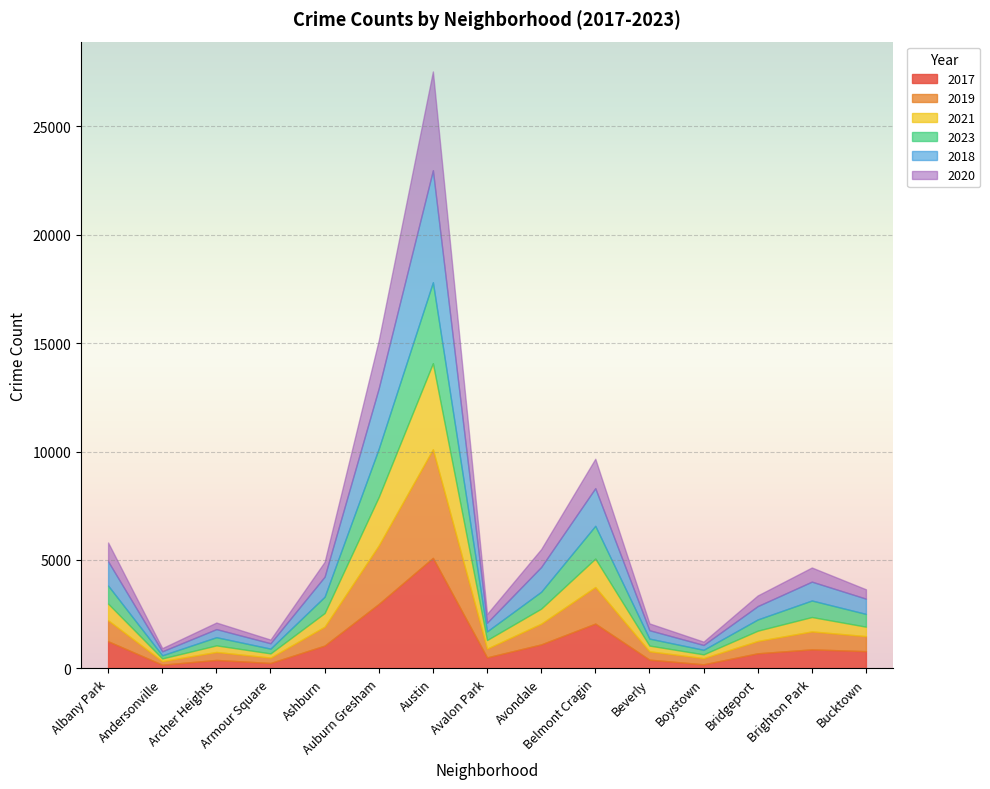

Where is the first local minimum for 2019?

Andersonville